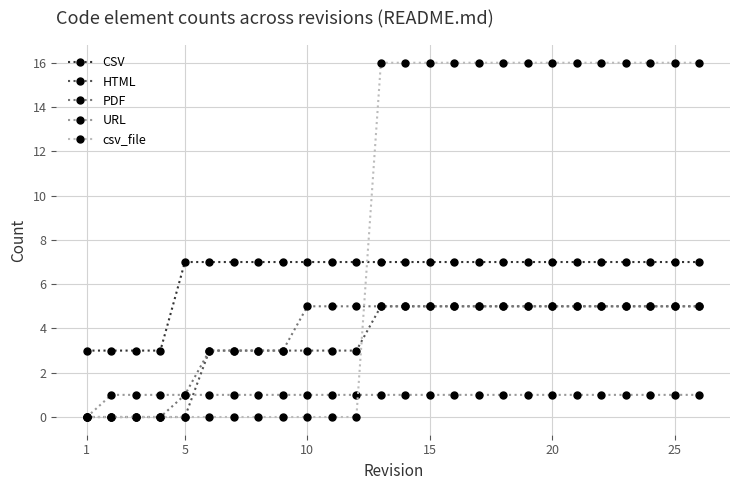

At how many categories does at least one series exceed 15?

14